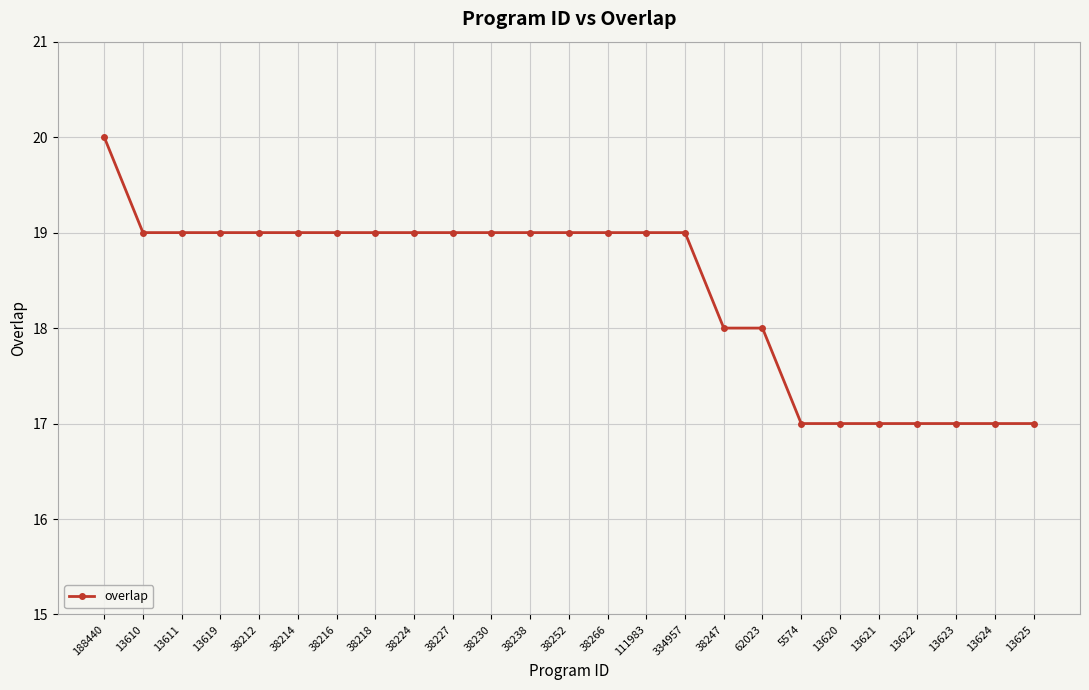

At which label does the data first exceed 19?

188440